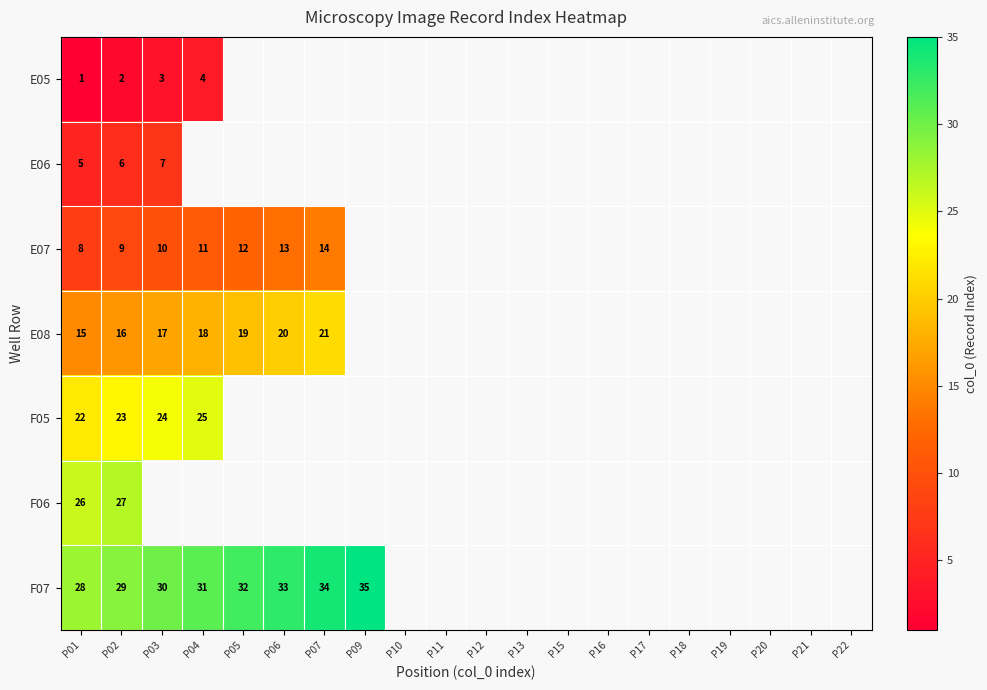

True or false: E08 has a value of 11.1 at P04.

False